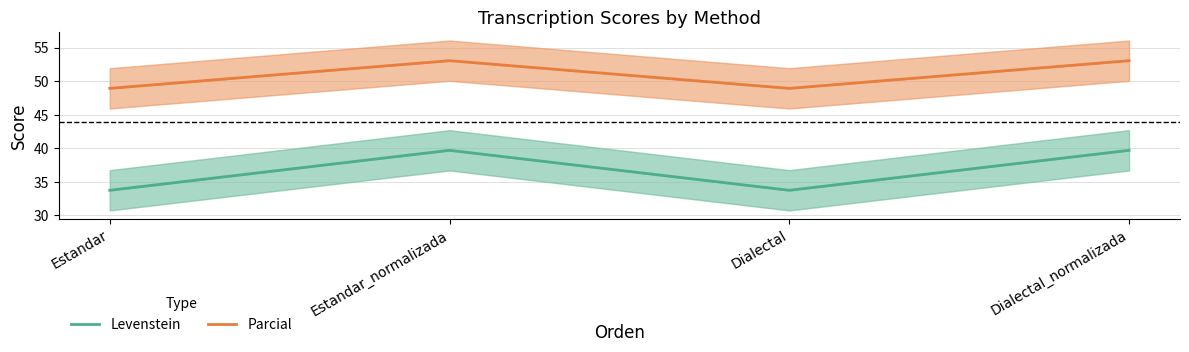

What is the sum of all Parcial values?

204.0